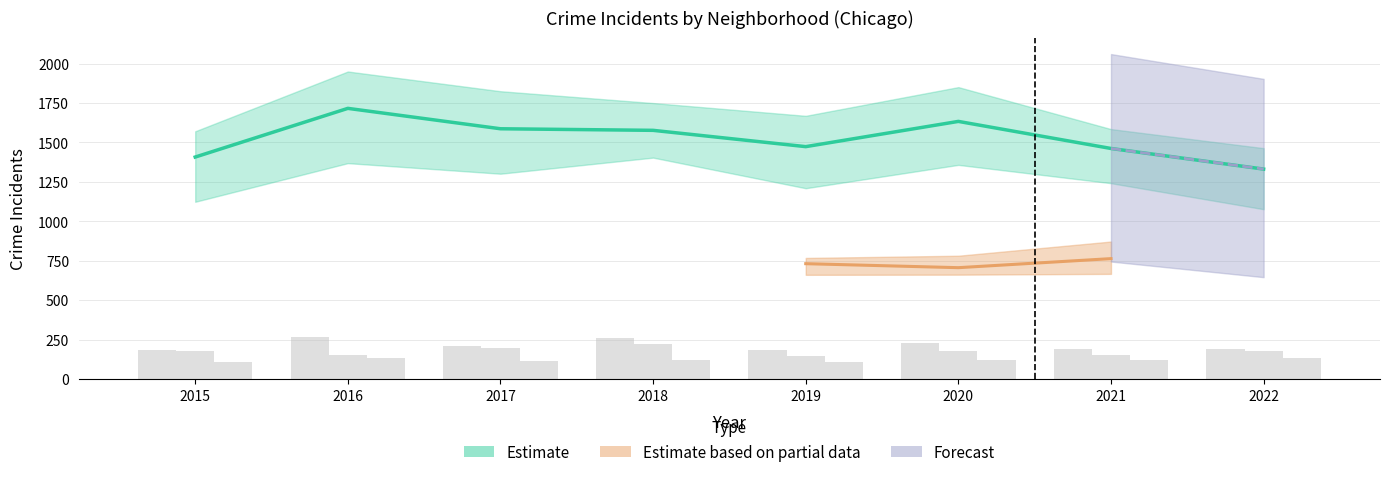

How many groups of bars are there?

8